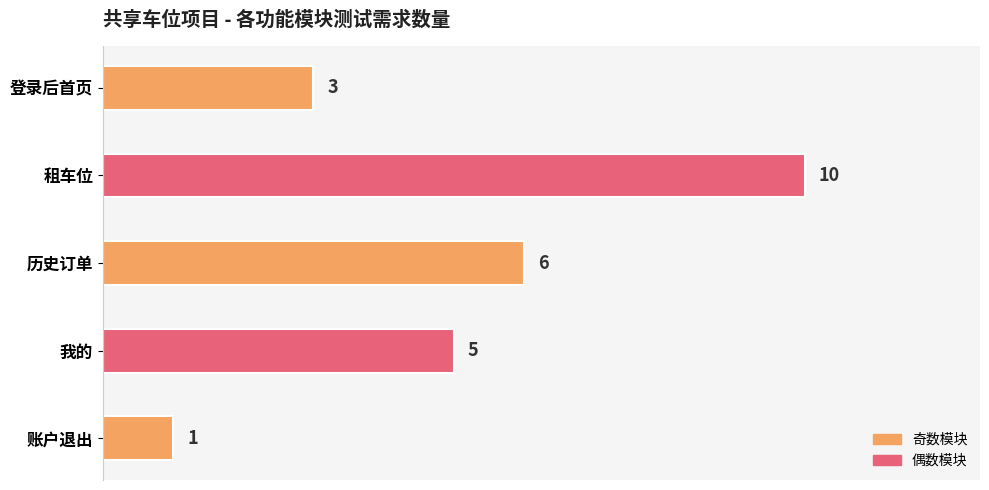

Reading top to bottom, extract all data points from this chart.

3	10	6	5	1